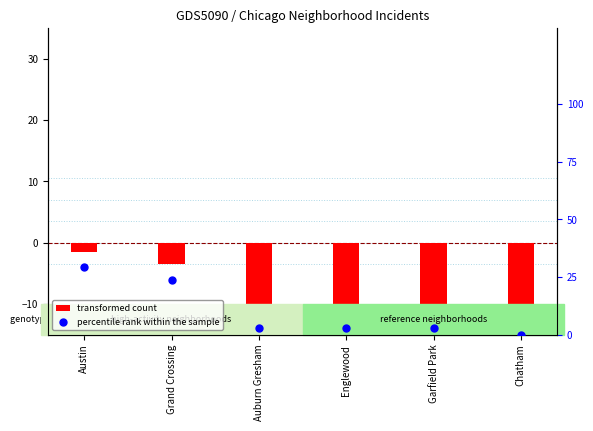

At which category is the sum across all series the highest?

Austin